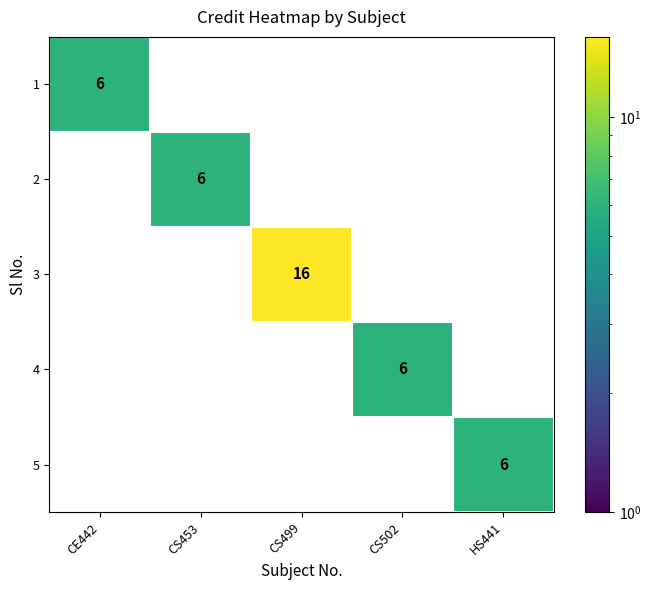

Reading left to right, transcribe all the data shown in this chart.

1: 6	0	0	0	0
2: 0	6	0	0	0
3: 0	0	16	0	0
4: 0	0	0	6	0
5: 0	0	0	0	6